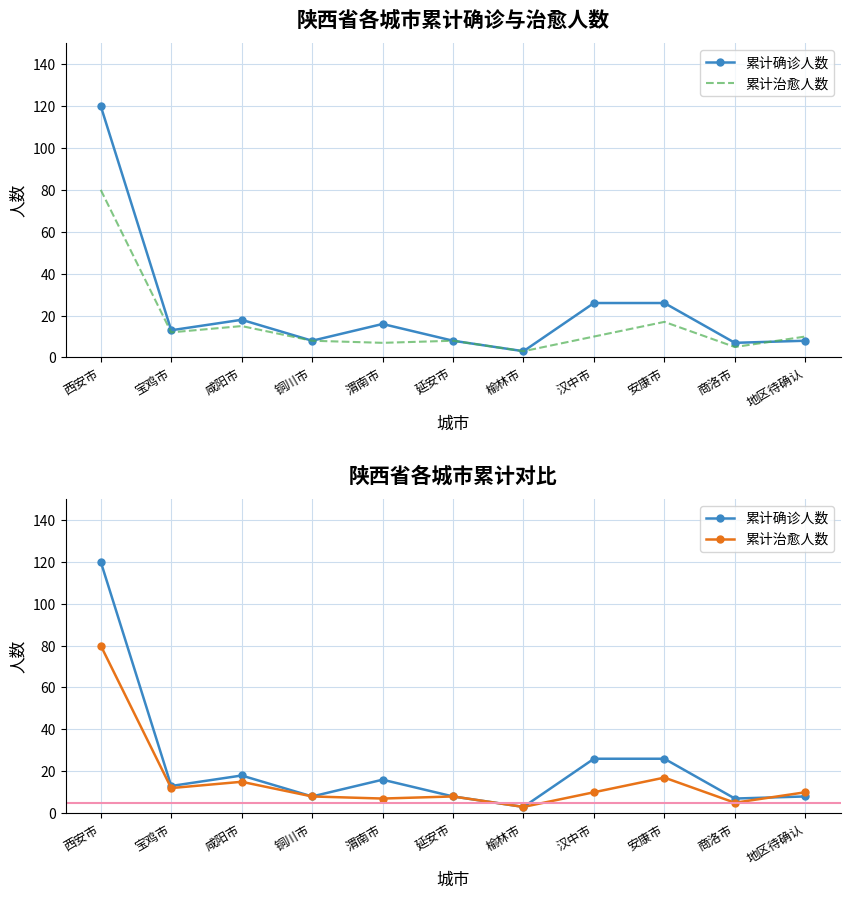

True or false: 累计确诊人数 has a value of 7 at 商洛市.

True